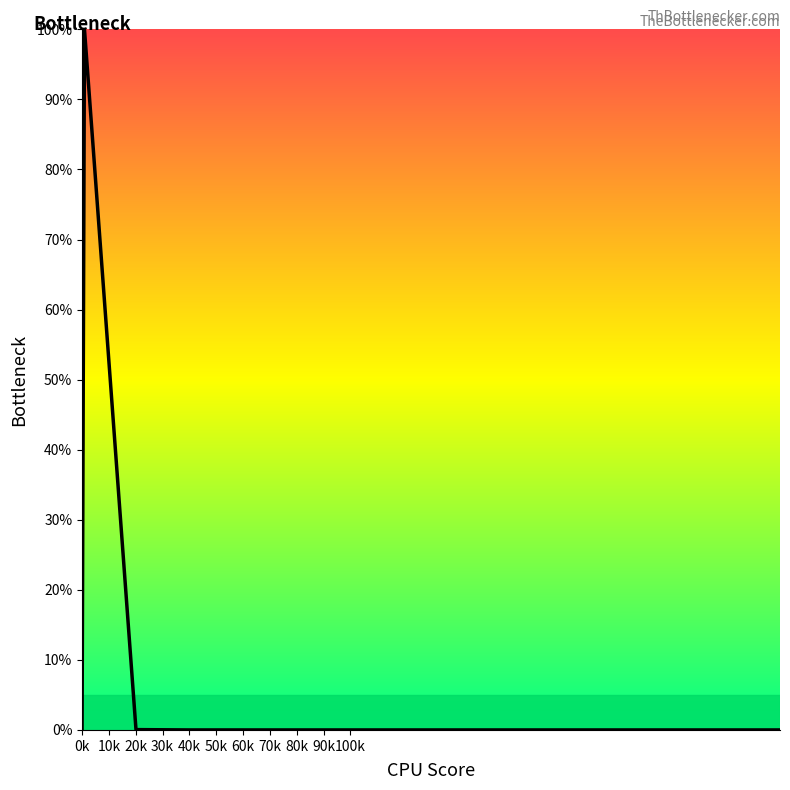

Does the chart display data point markers on the line(s)?

No